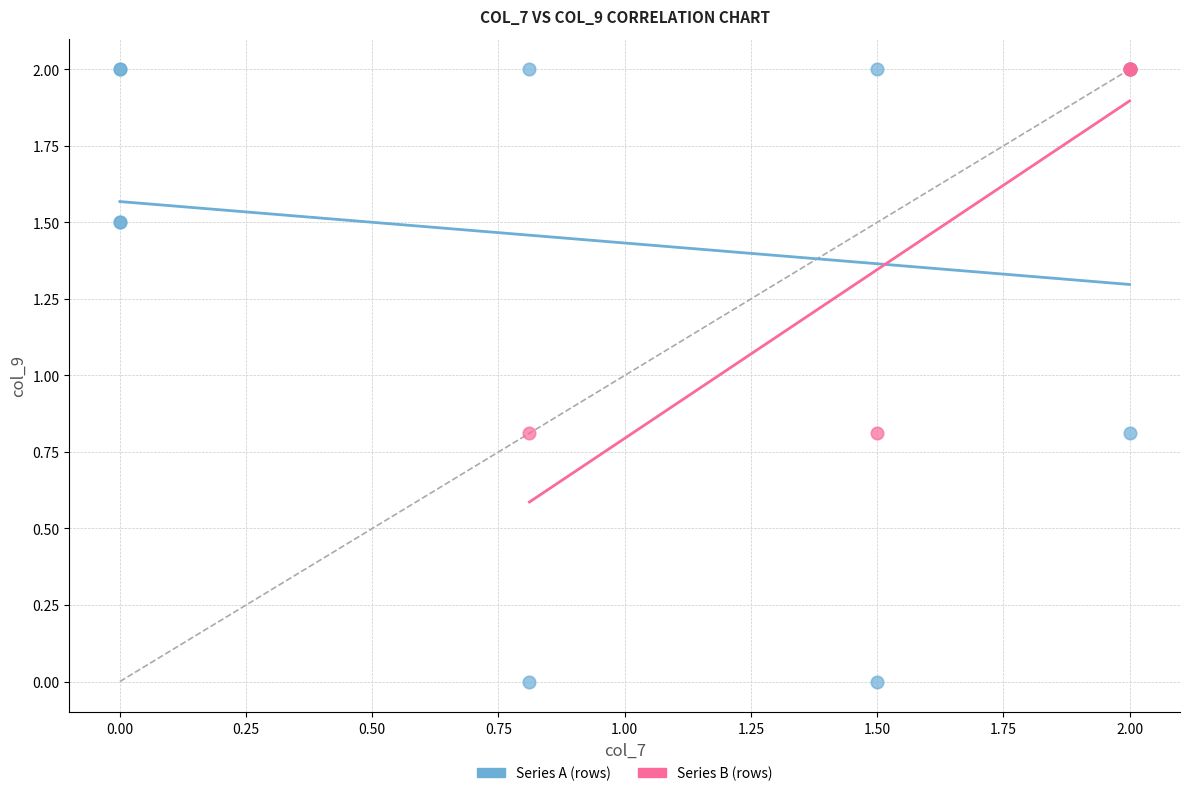

Which series has the largest Y range (max minus min)?

Series A (rows)